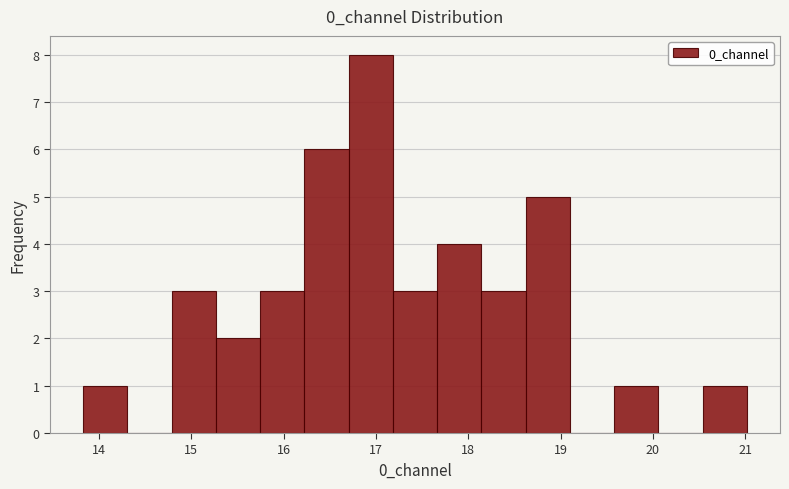

How tall is the bar that spans 13.8 to 14.3 on the x-axis? Neither the bar edges nor the heights are printed on the chart, so give them approximately, as read against the axes.

1